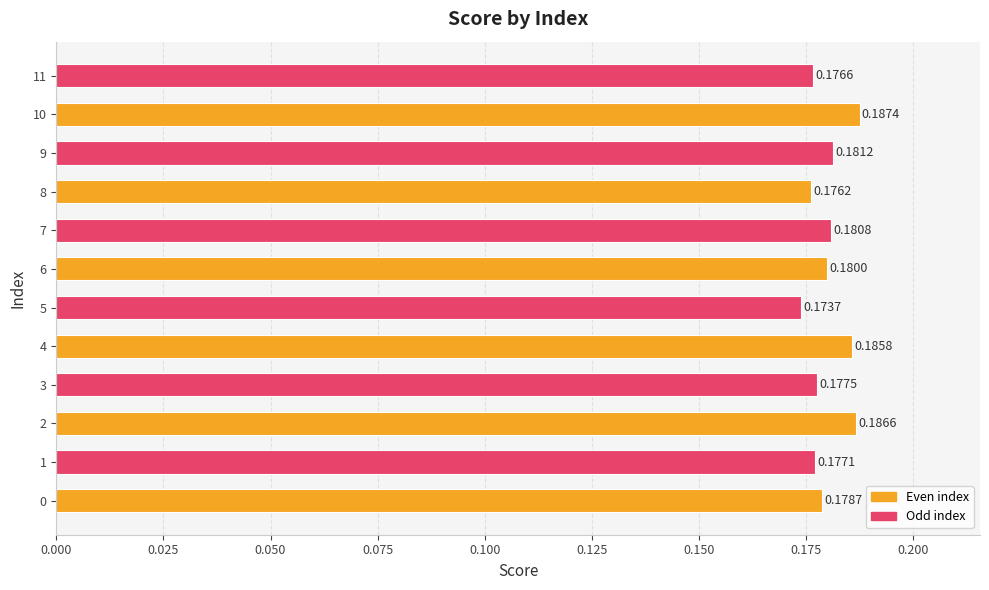

What is the sum of the values at 8 and 9?

0.4